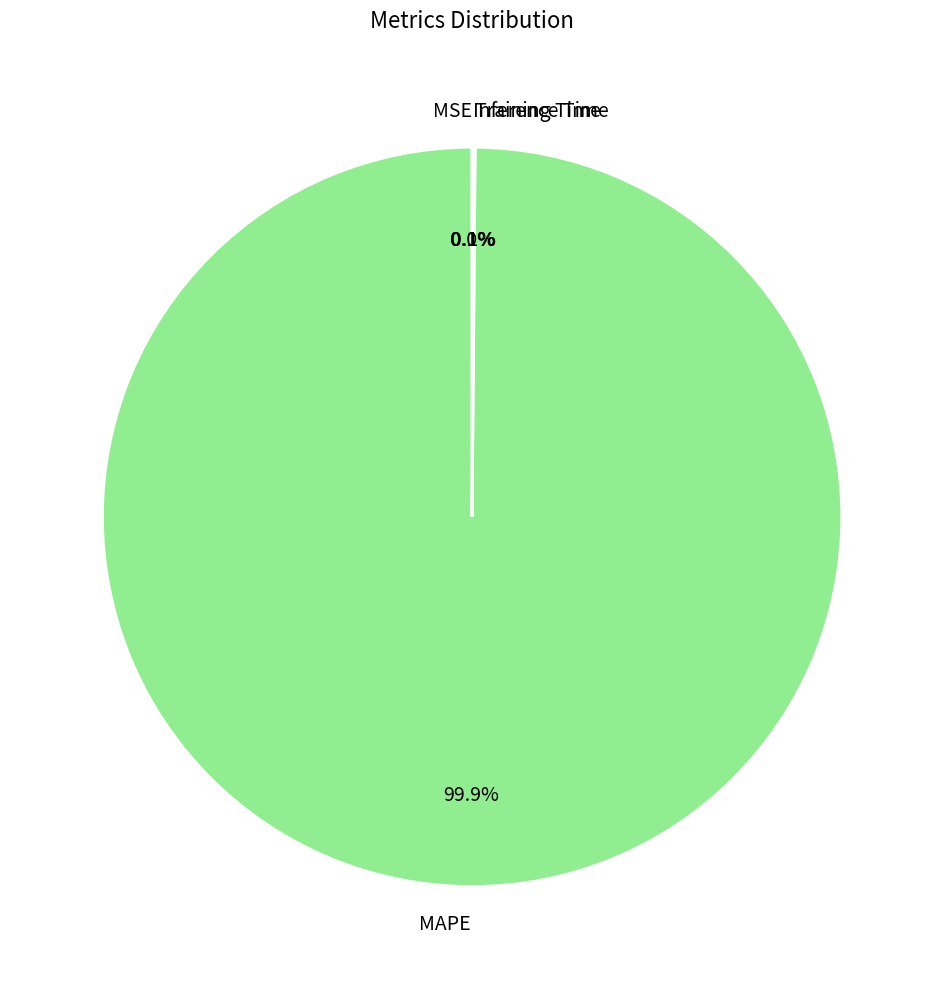

What is the largest slice in the pie chart?

MAPE